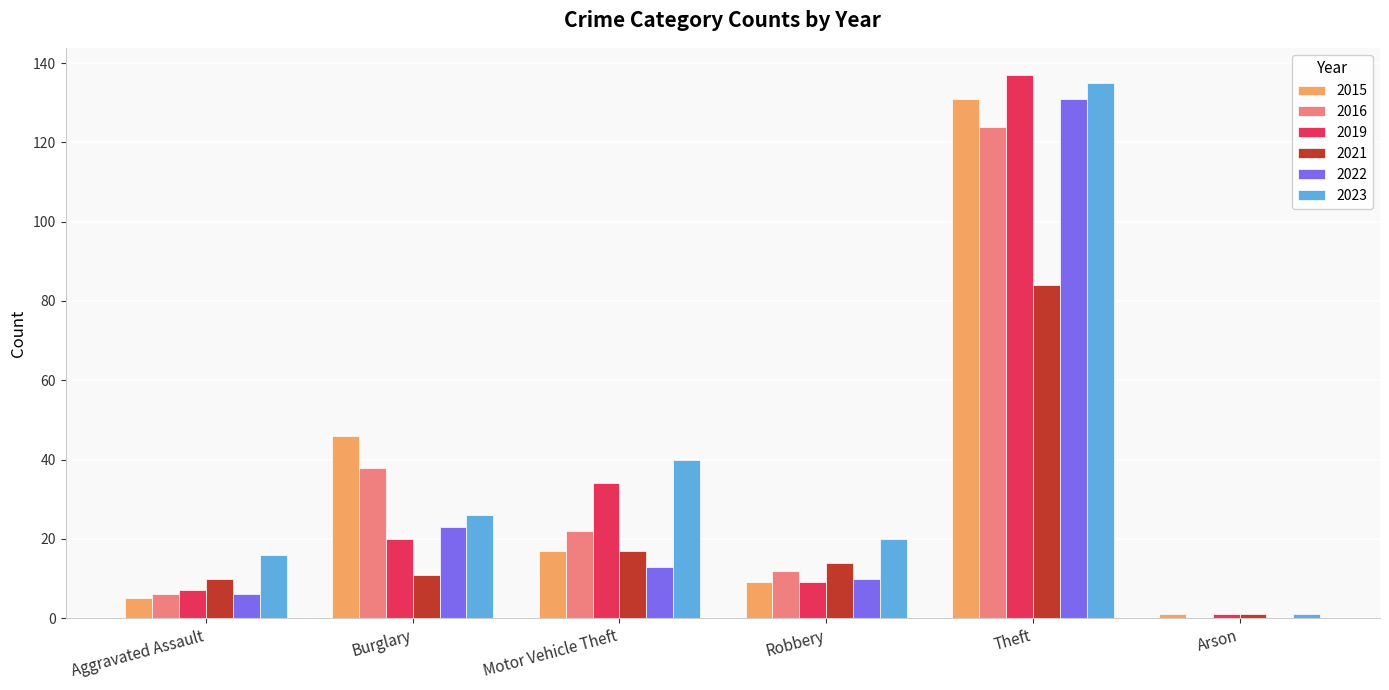

What is the sum of all 2022 values?

183